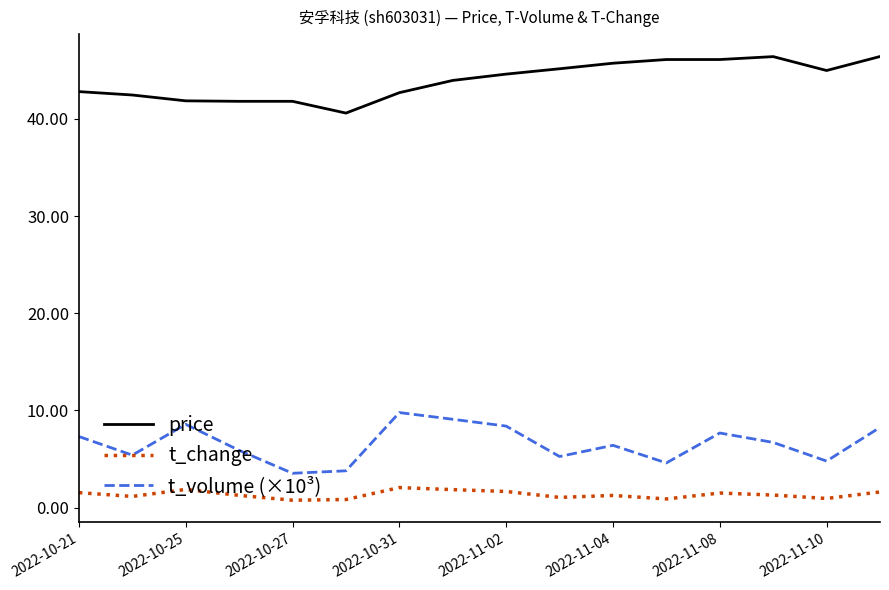

What is the greatest value displayed?

46.4